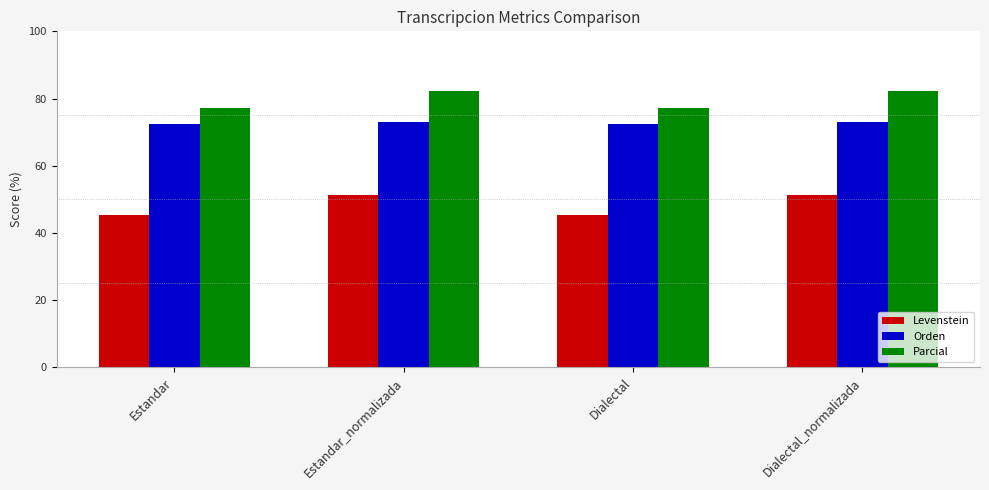

The value of Parcial at Dialectal_normalizada is 82.1. True or false?

True